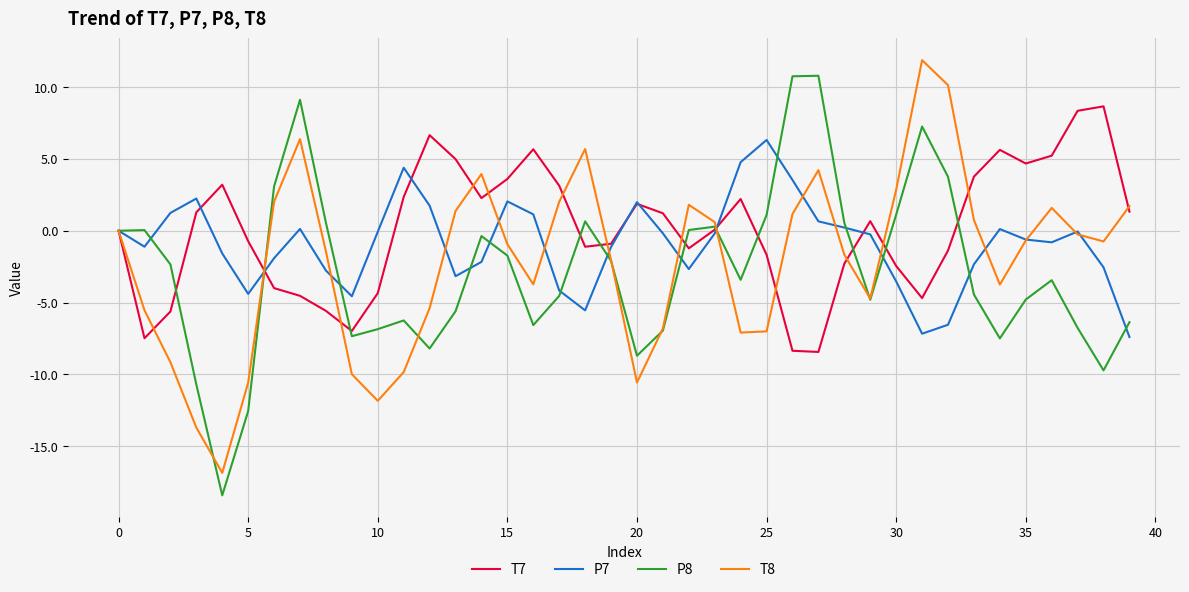

What is the maximum value for T8?

11.9